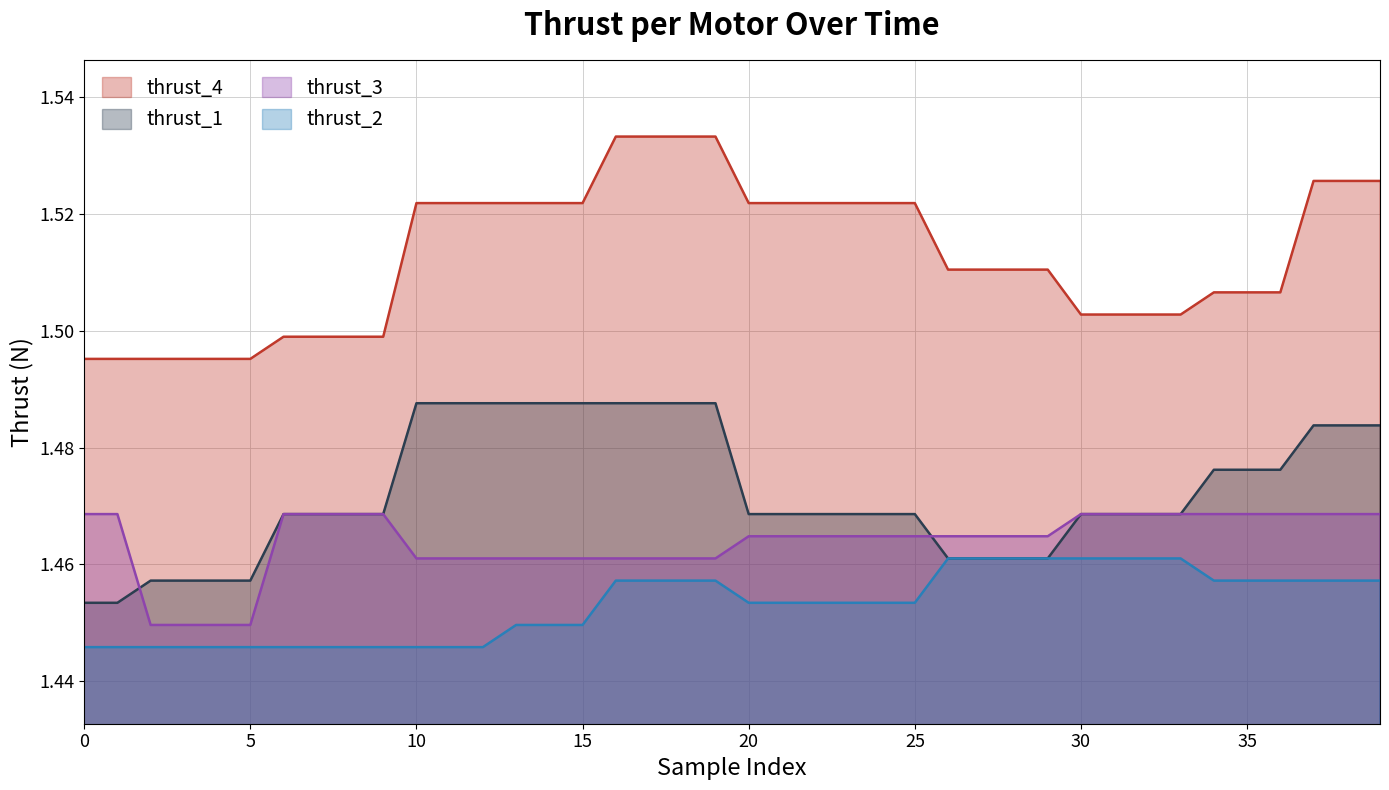

At how many categories does at least one series exceed 1?

40